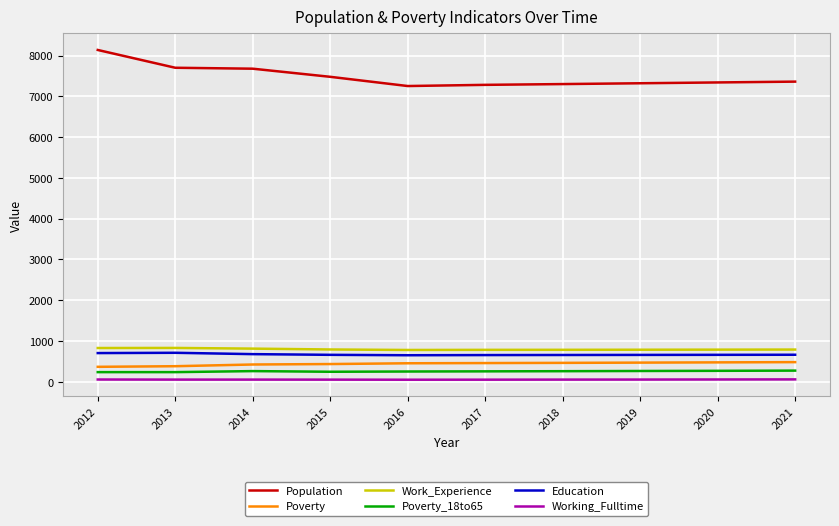

What are all the series names shown in the legend?

Population, Poverty, Work_Experience, Poverty_18to65, Education, Working_Fulltime